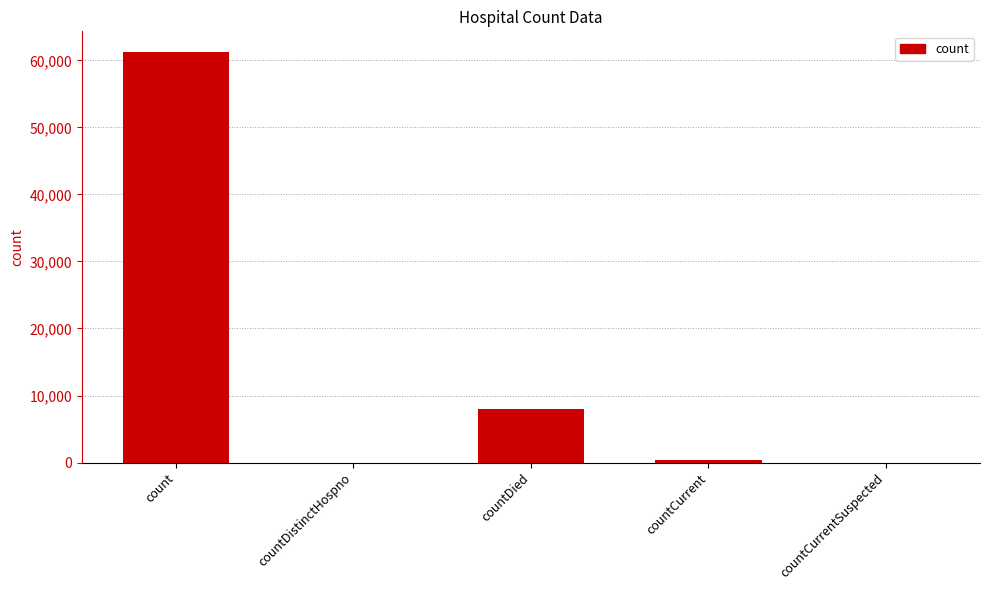

What is the sum of all values?

69744